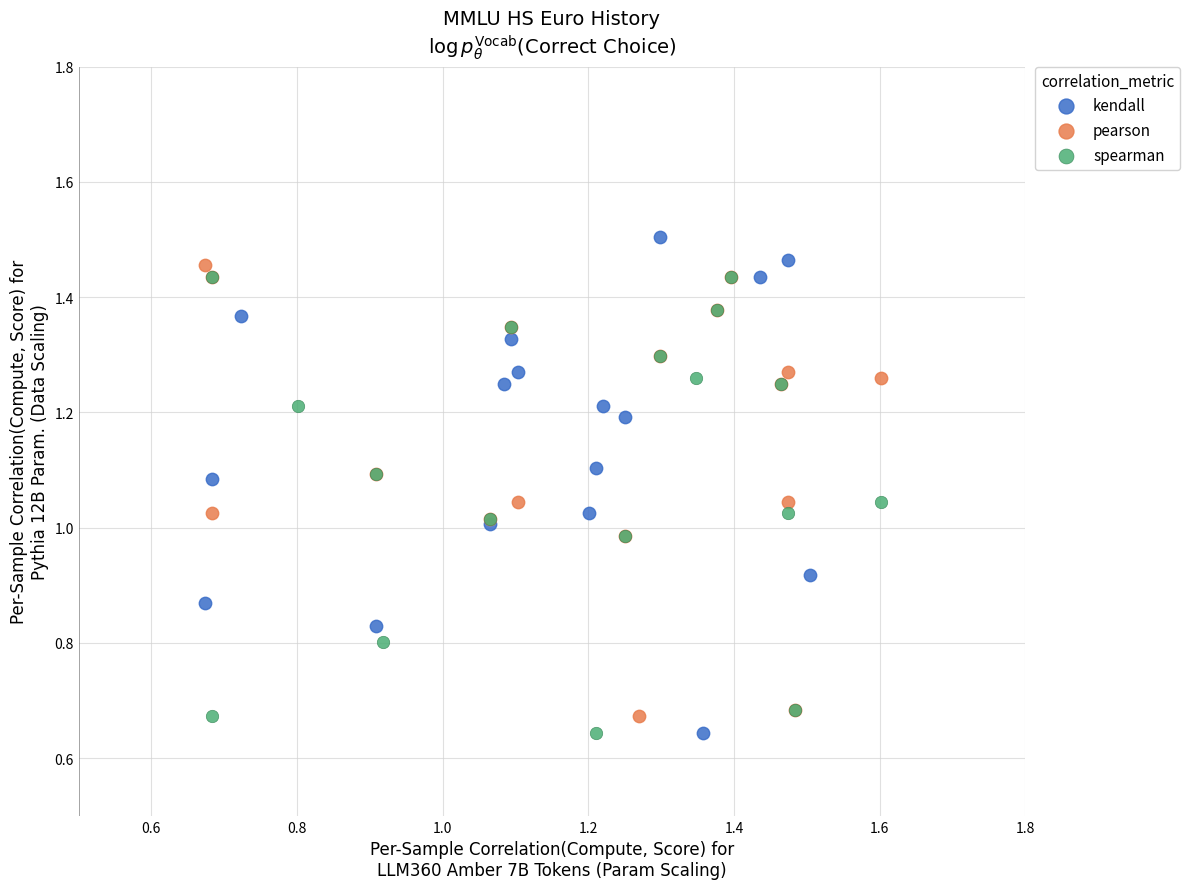

Which series contains the highest Y value?

kendall